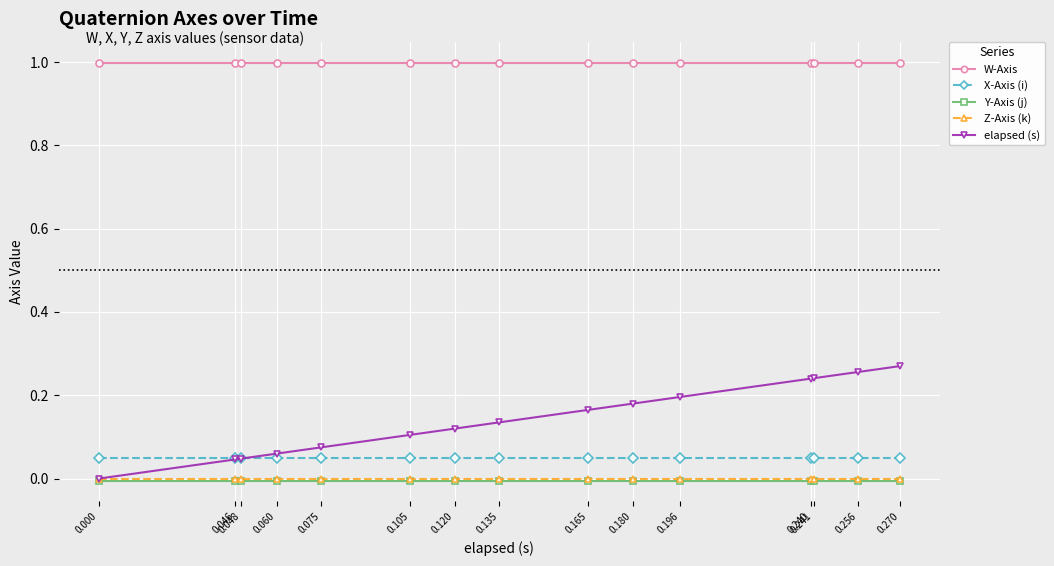

True or false: X-Axis (i) and W-Axis cross at least once.

False